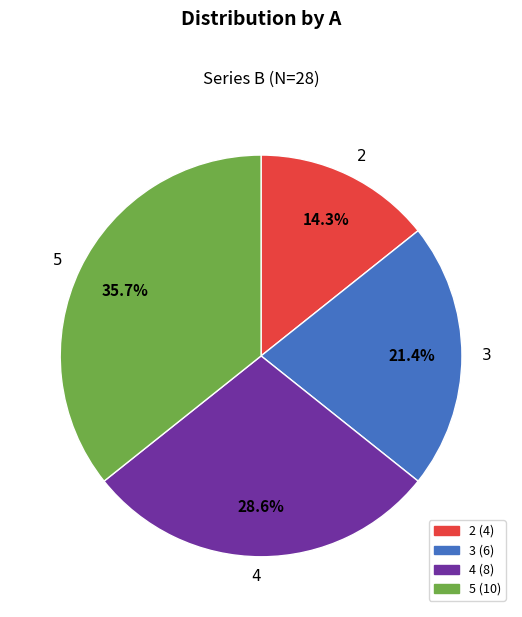

Between 4 and 2, which is larger?

4